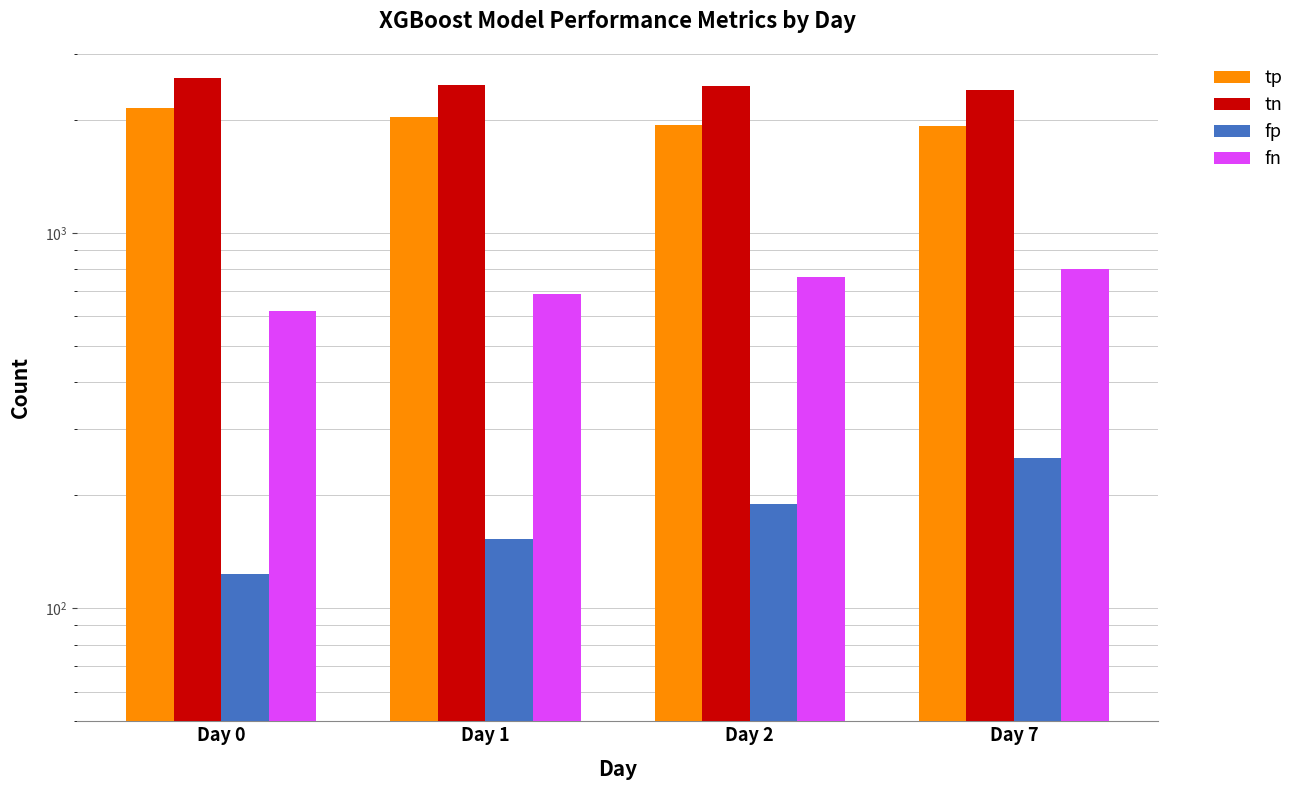

Is it true that tn equals 2465 at Day 2?

True